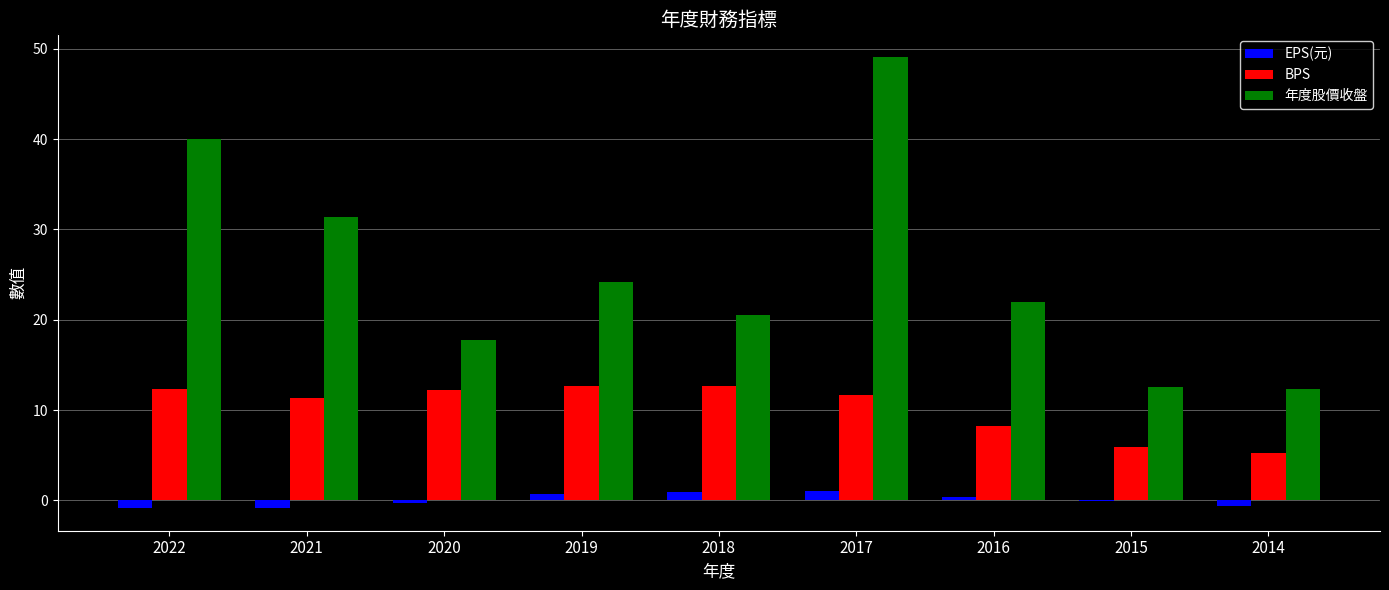

Between 2021 and 2015, which series saw the biggest shift?

年度股價收盤